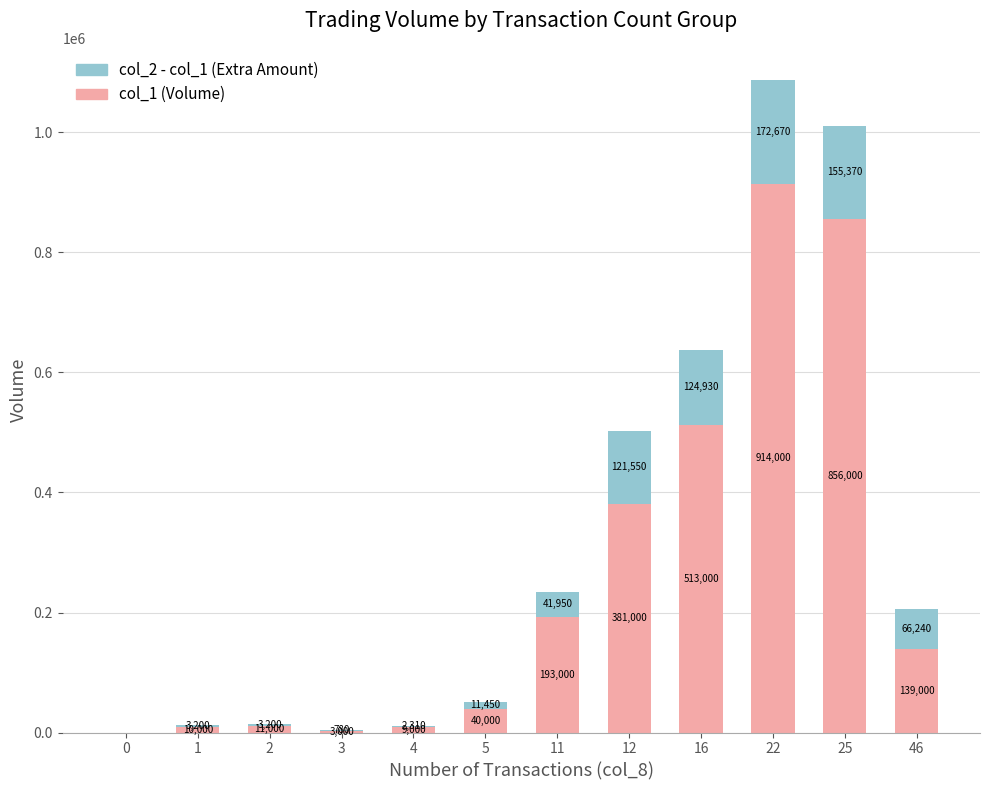

Read the col_1 (Volume) value at 22, to the nearest 100.

914000